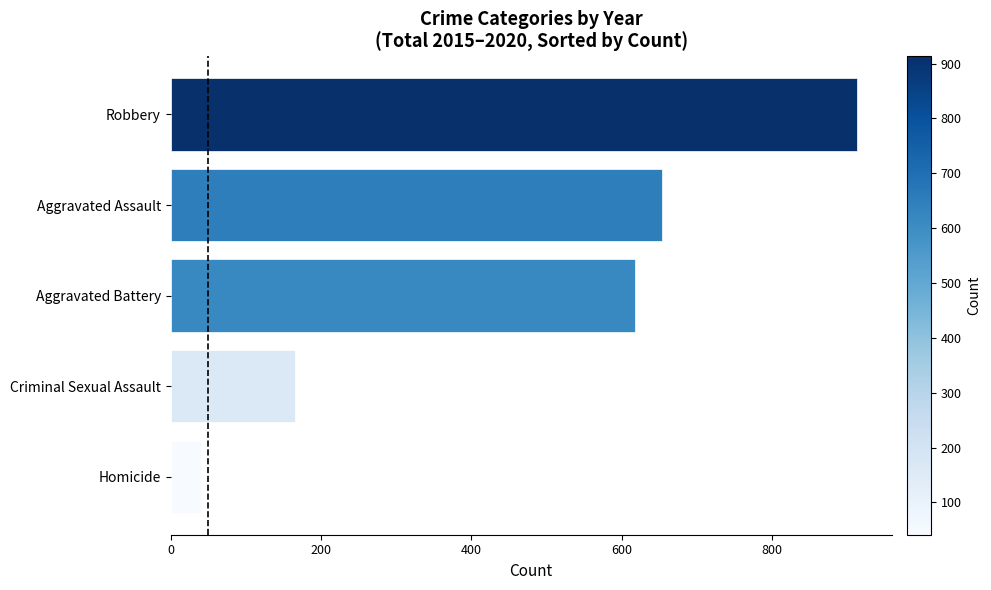

Which has a higher value, Aggravated Battery or Homicide?

Aggravated Battery